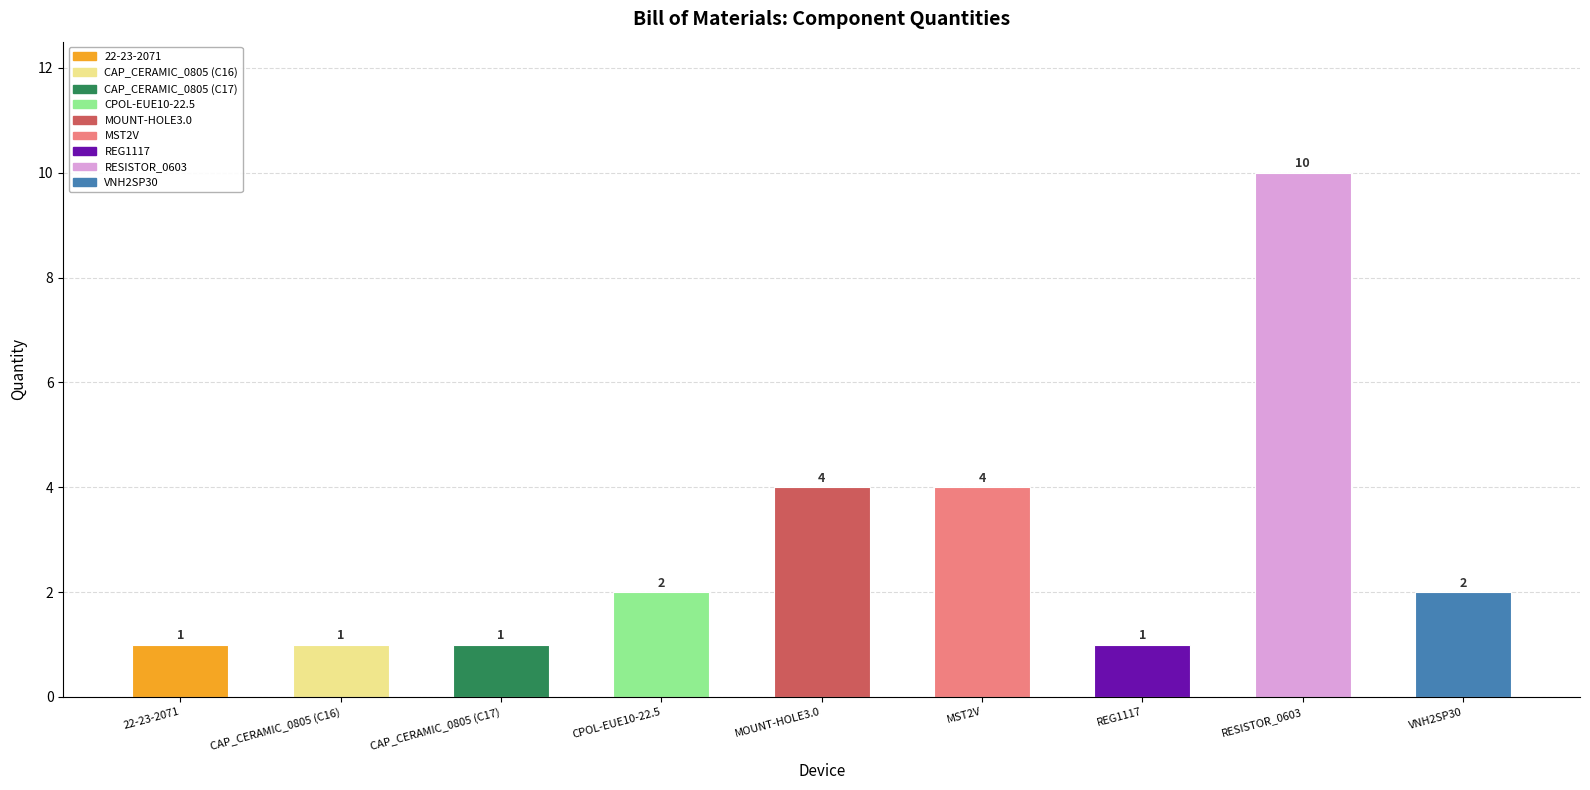

How many bars are there in total?

9